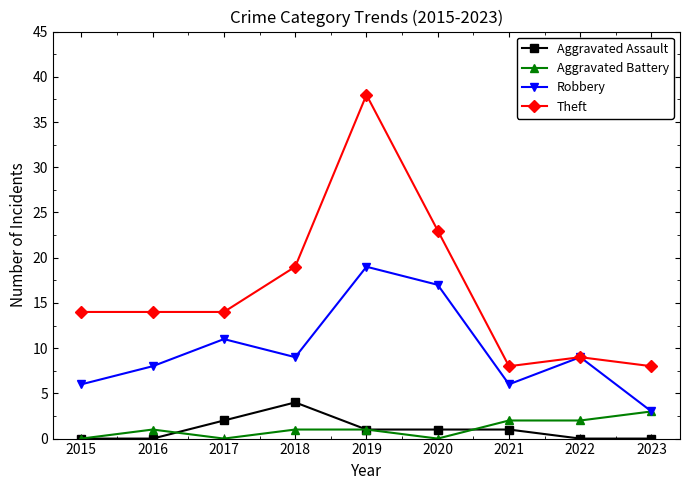

Reading left to right, list all the values displayed in this chart.

Aggravated Assault: 0	0	2	4	1	1	1	0	0
Aggravated Battery: 0	1	0	1	1	0	2	2	3
Robbery: 6	8	11	9	19	17	6	9	3
Theft: 14	14	14	19	38	23	8	9	8